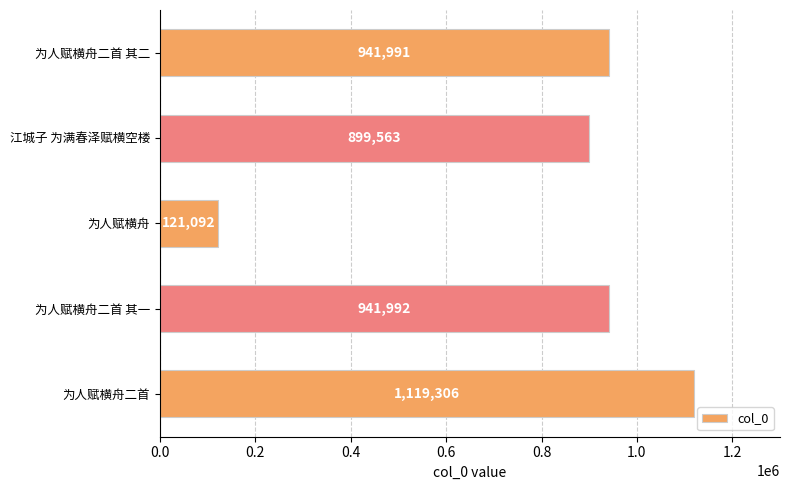

List the labels in order of value, smallest first.

为人赋横舟, 江城子 为满春泽赋横空楼, 为人赋横舟二首 其二, 为人赋横舟二首 其一, 为人赋横舟二首